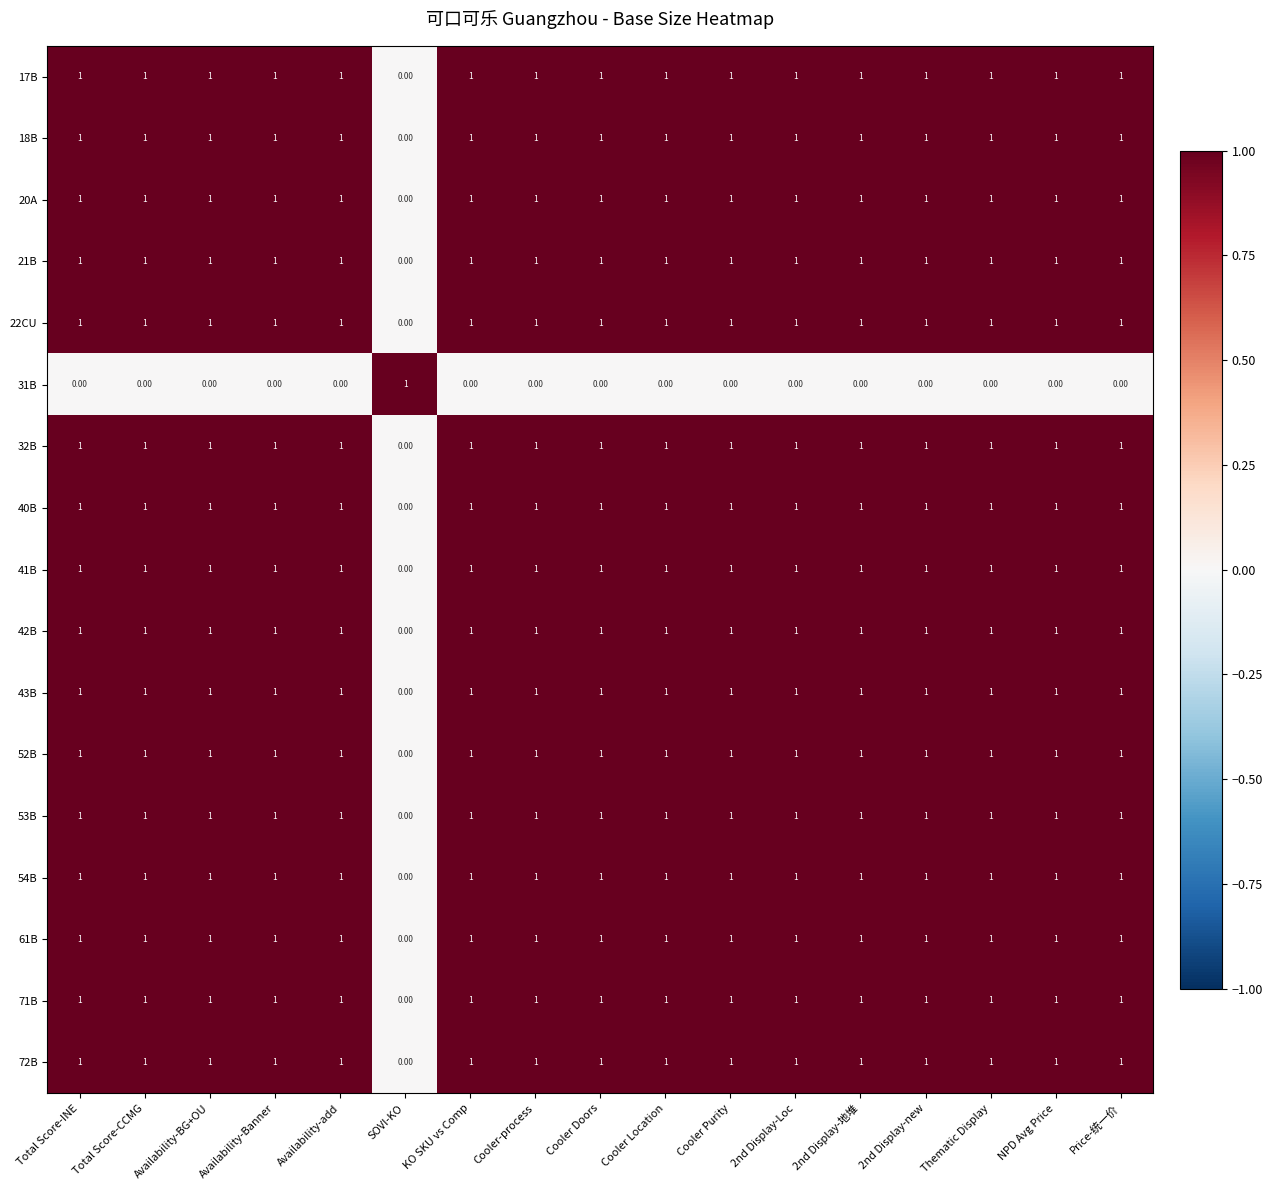

Is the value of 72B at Availability-Banner greater than the value of 71B at SOVI-KO?

Yes